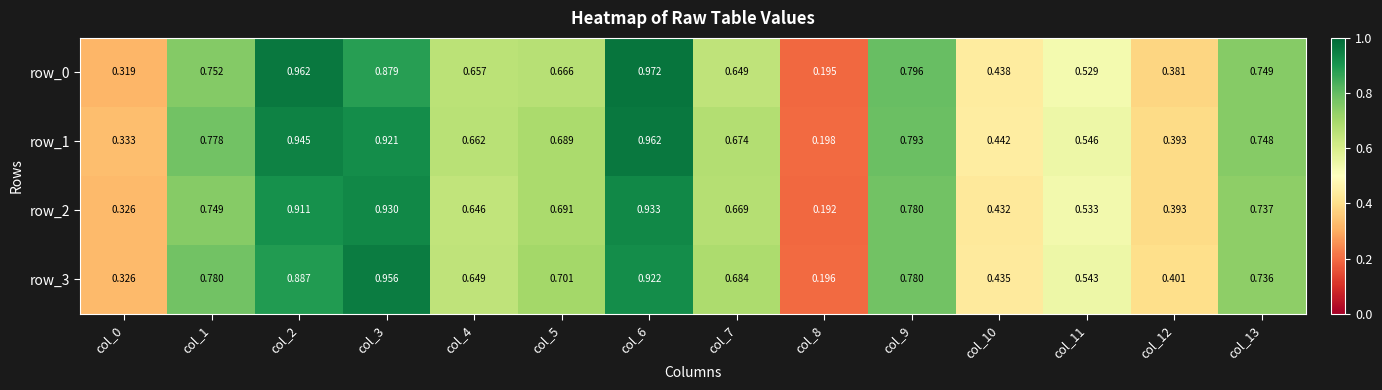

Count the number of categories in the chart.

14